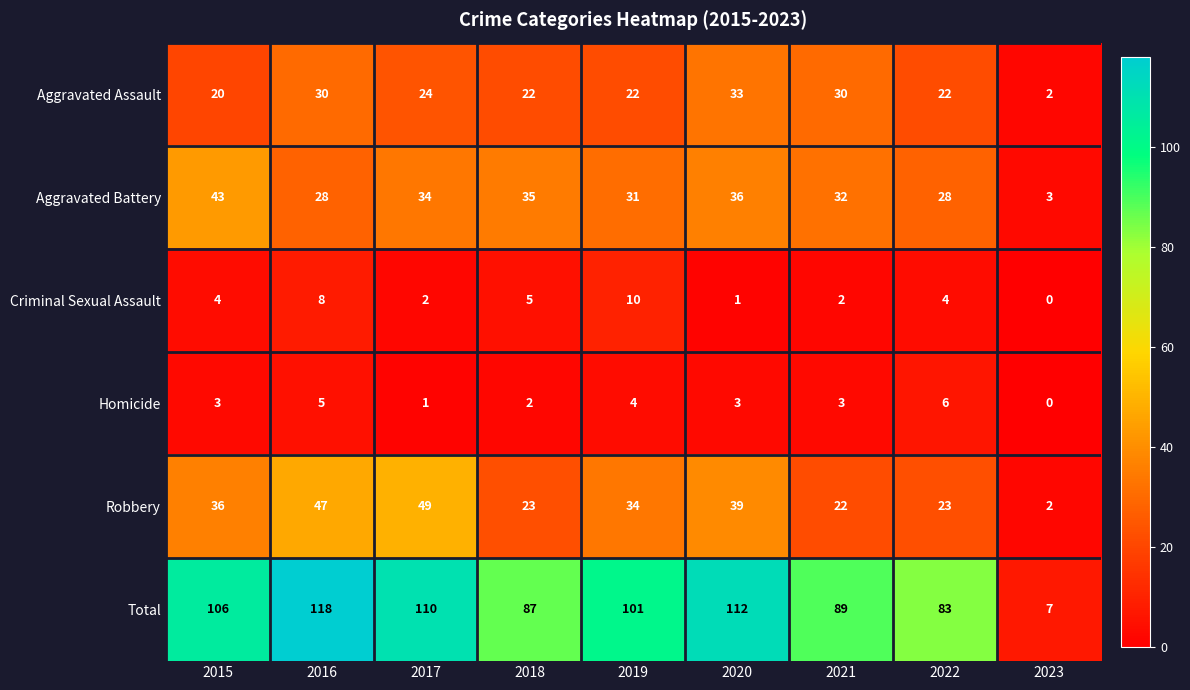

What value does the Criminal Sexual Assault series have at 2022?

4